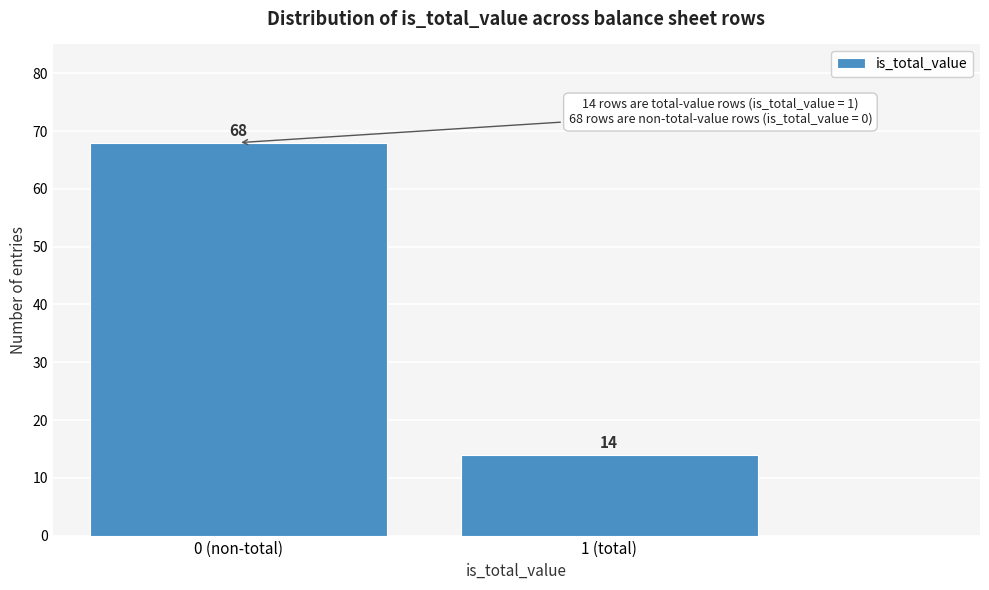

Reading left to right, list all the values displayed in this chart.

0 (non-total)=68	1 (total)=14